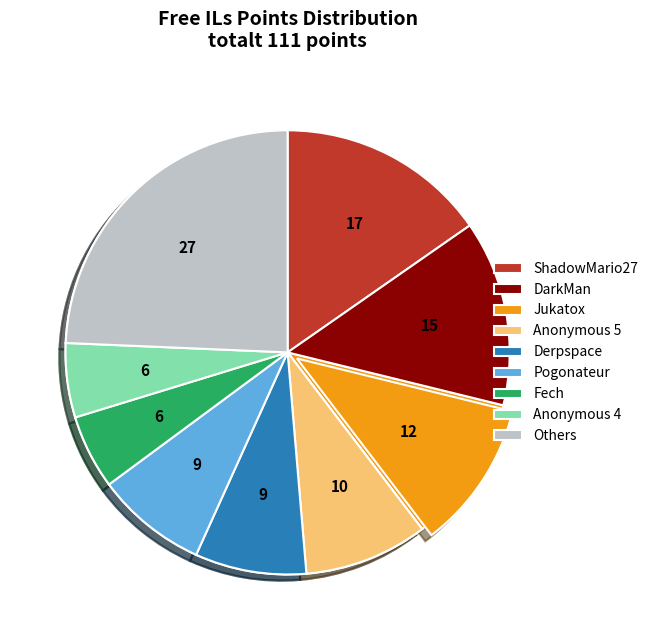

To the nearest percent, what portion does Anonymous 4 represent?

5%